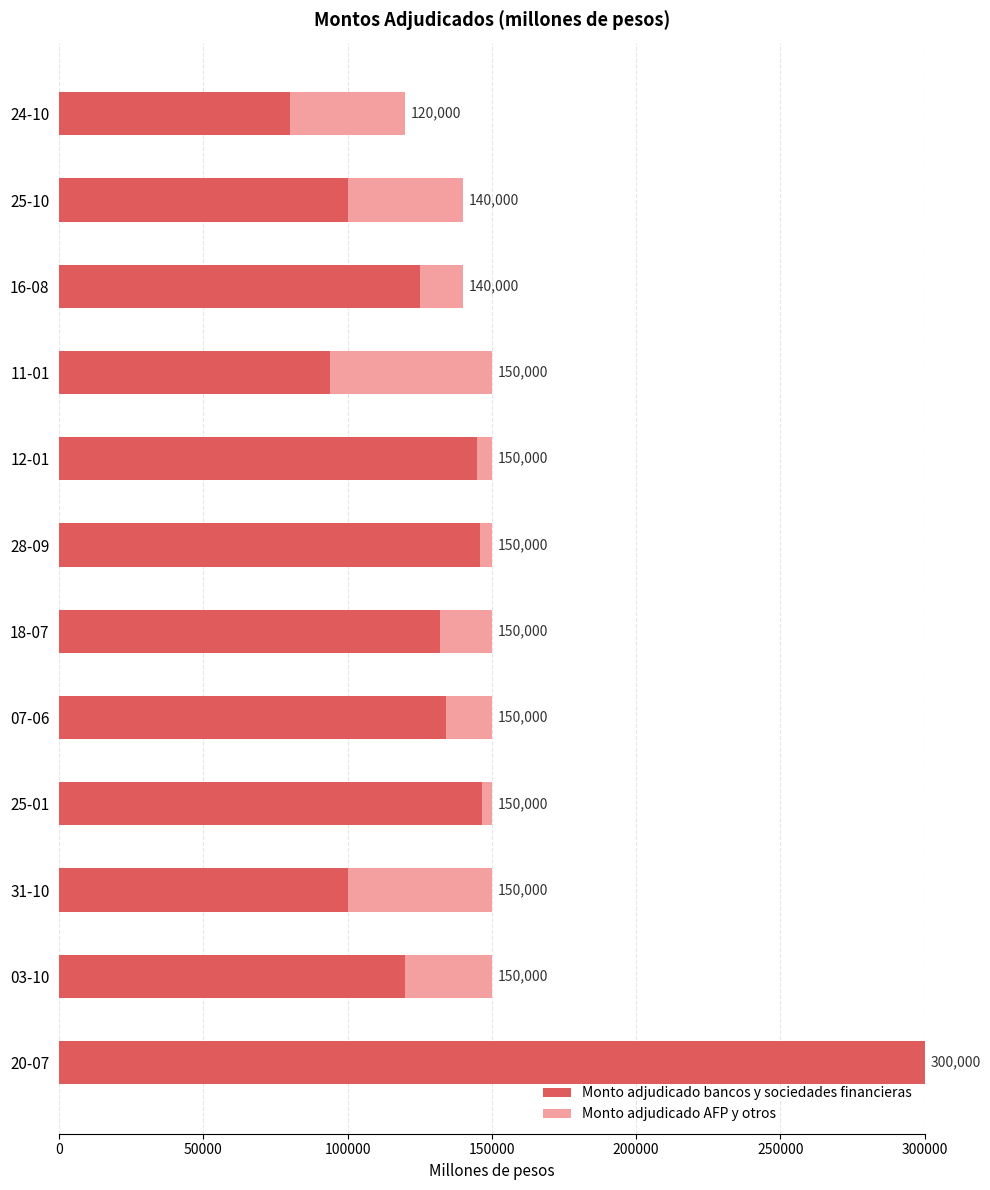

What are all the series names shown in the legend?

Monto adjudicado bancos y sociedades financieras, Monto adjudicado AFP y otros